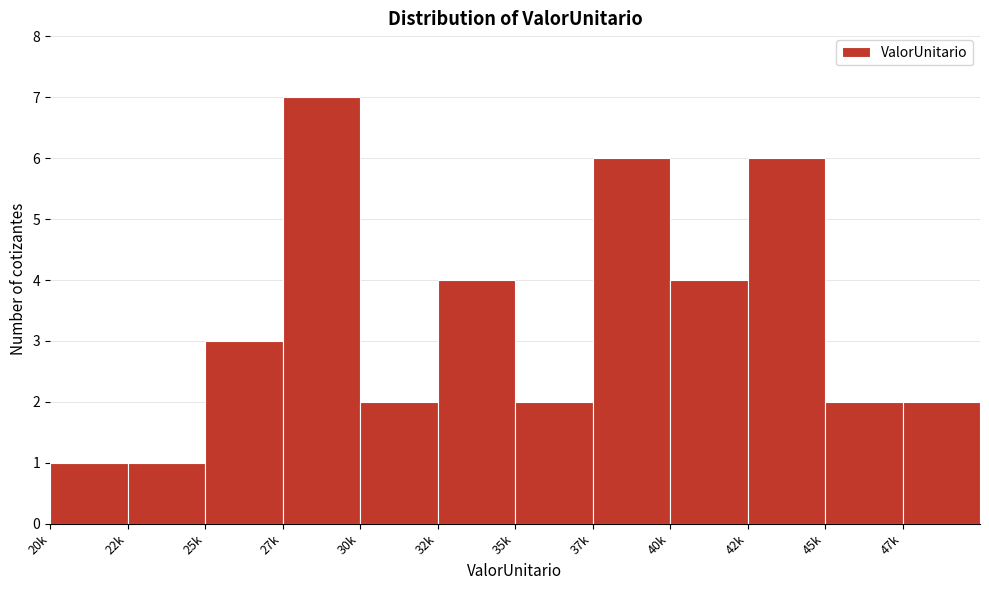

Reading left to right, transcribe all the data shown in this chart.

1	1	3	7	2	4	2	6	4	6	2	2